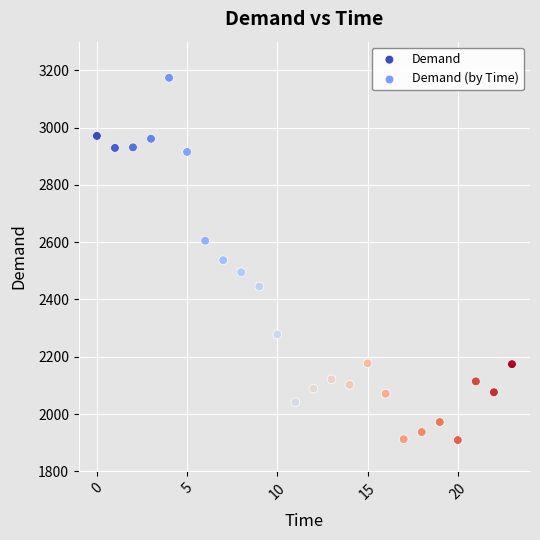

What is the range of Y values (max minus min)?

1265